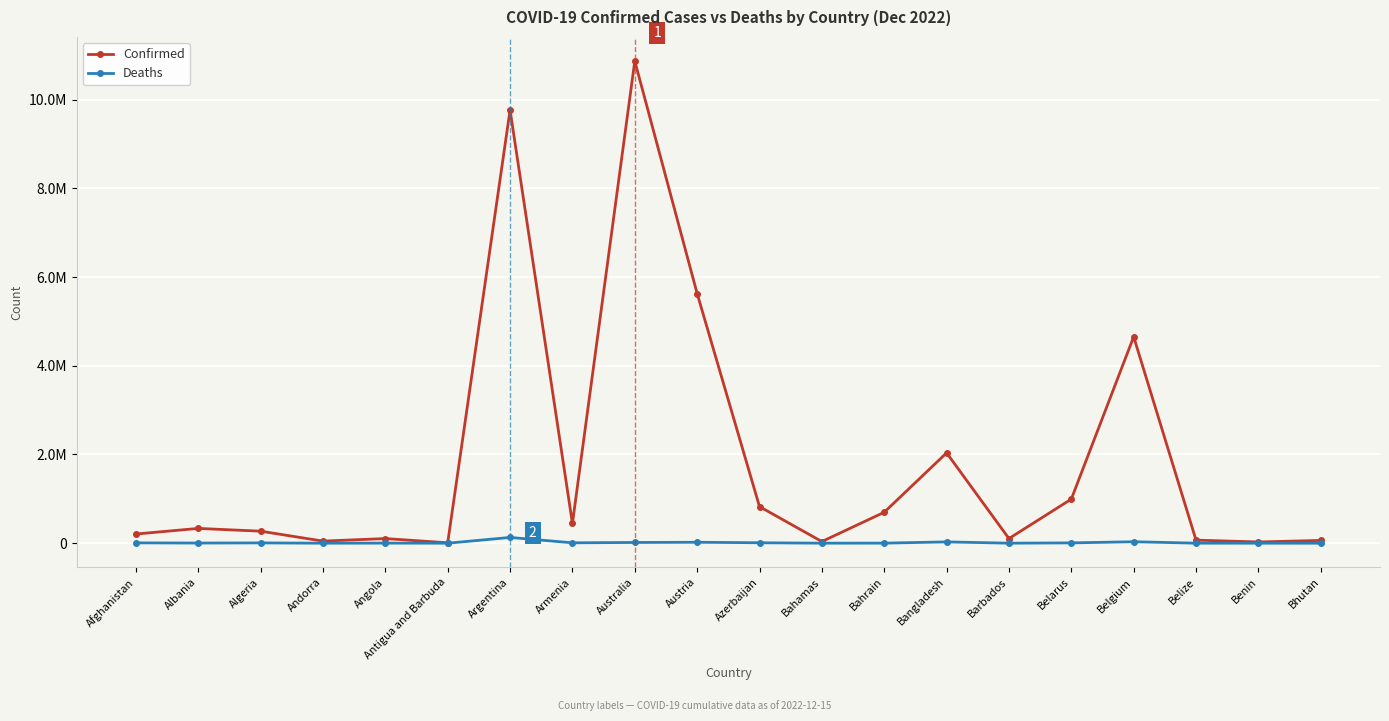

Reading right to left, list all the values displayed in this chart.

Confirmed: 62521	27980	69376	4654473	994037	104944	2036866	697520	37491	825035	5629173	10870758	445881	9766975	9106	104808	47446	271149	333567	206788
Deaths: 21	163	688	33133	7118	568	29437	1537	833	9989	21286	16492	8712	130041	146	1925	158	6881	3594	7843